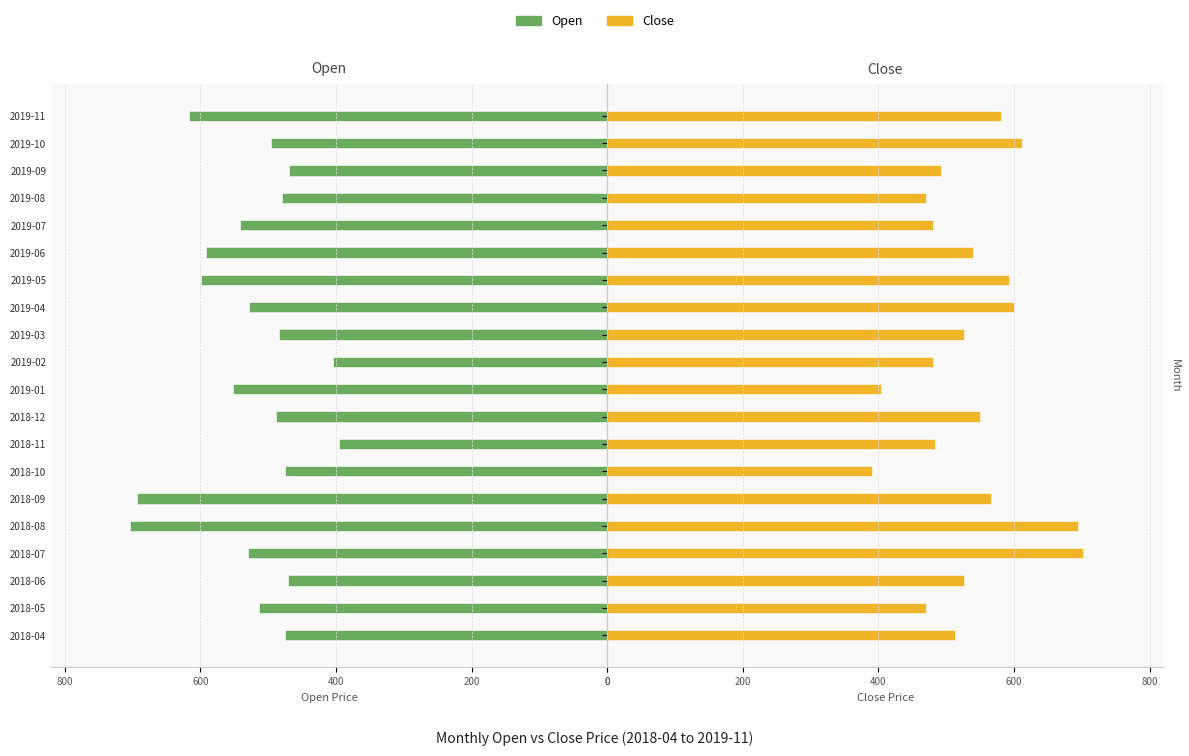

Is the value of Open at 2019-04 greater than the value of Close at 2018-10?

No